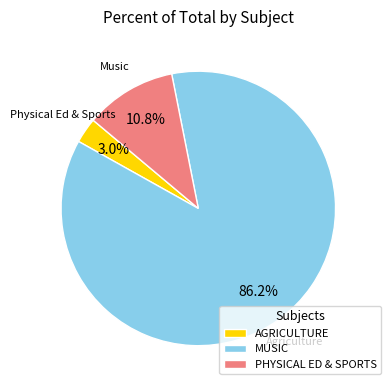

Approximately how many times larger is the value at AGRICULTURE compared to PHYSICAL ED & SPORTS?

0.3